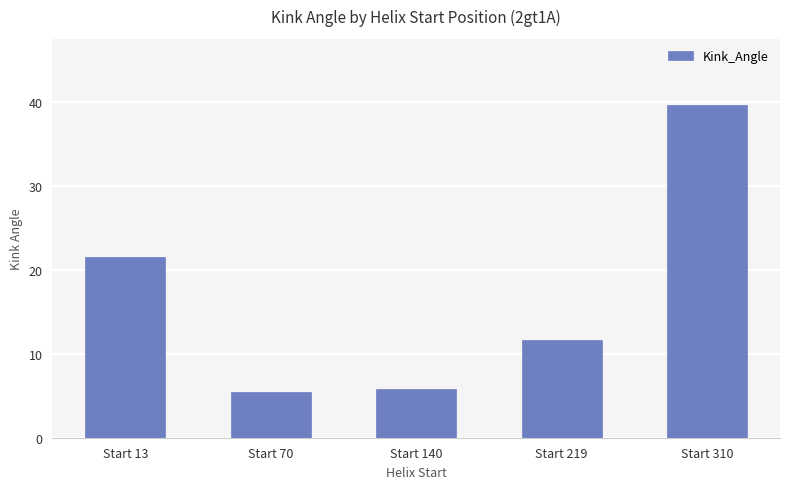

What is the difference between the second highest and minimum values?

16.1